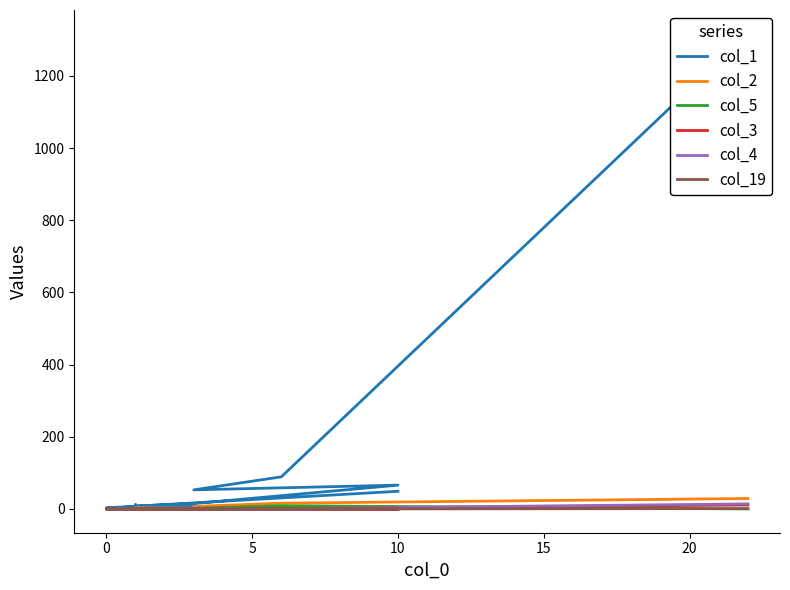

Reading left to right, transcribe all the data shown in this chart.

col_1: 1317	89	53	66	15	8	8	12	1	5	8	2	3	3	4	7	1	3	3	49
col_2: 29	16	7	5	2	3	0	0	2	0	2	0	1	1	1	0	1	1	1	3
col_5: 0	9	2	0	0	0	0	0	0	0	0	1	0	0	0	0	0	0	0	0
col_3: 11	1	0	0	0	0	0	0	0	0	0	0	0	0	0	0	0	0	0	0
col_4: 14	1	0	1	0	0	1	0	0	0	0	0	0	0	0	0	0	0	0	0
col_19: 1	0	1	2	0	1	0	0	0	0	0	1	0	0	0	0	0	0	0	0